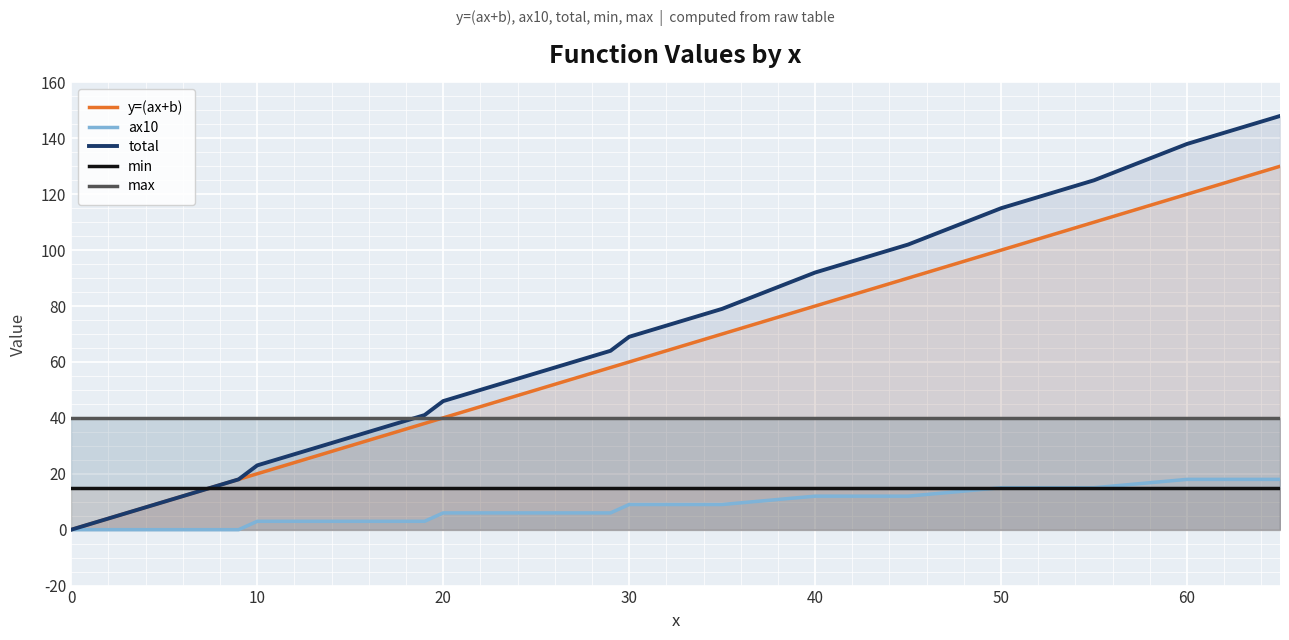

Which series has the widest spread of values?

total